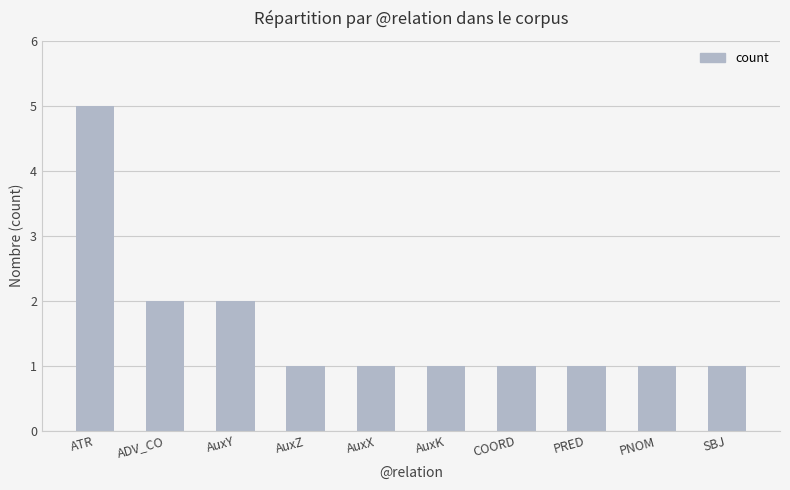

Is it true that the value at SBJ is 1?

True